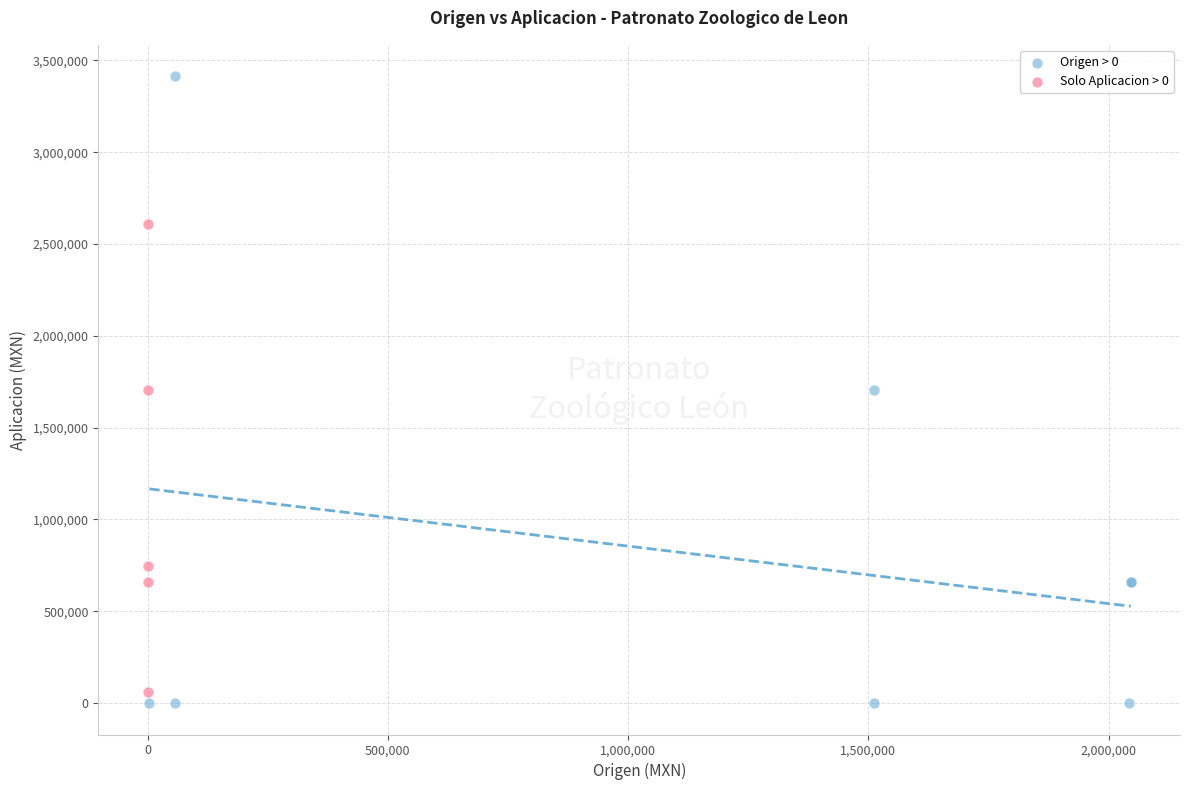

Which series has the widest spread of Y values?

Origen > 0